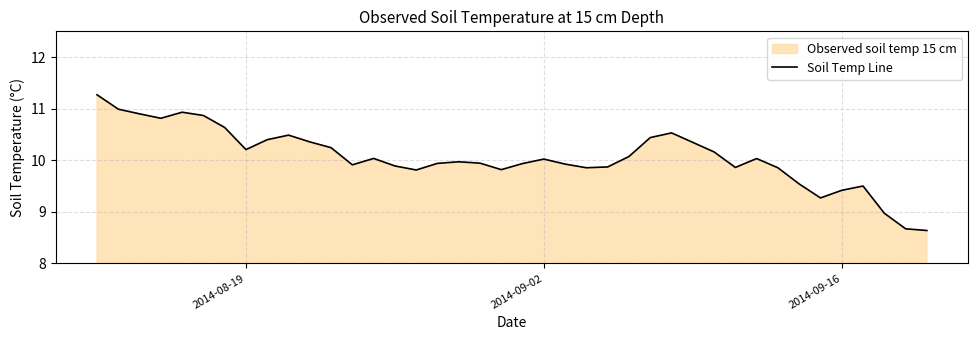

What is the smallest value displayed?

8.6